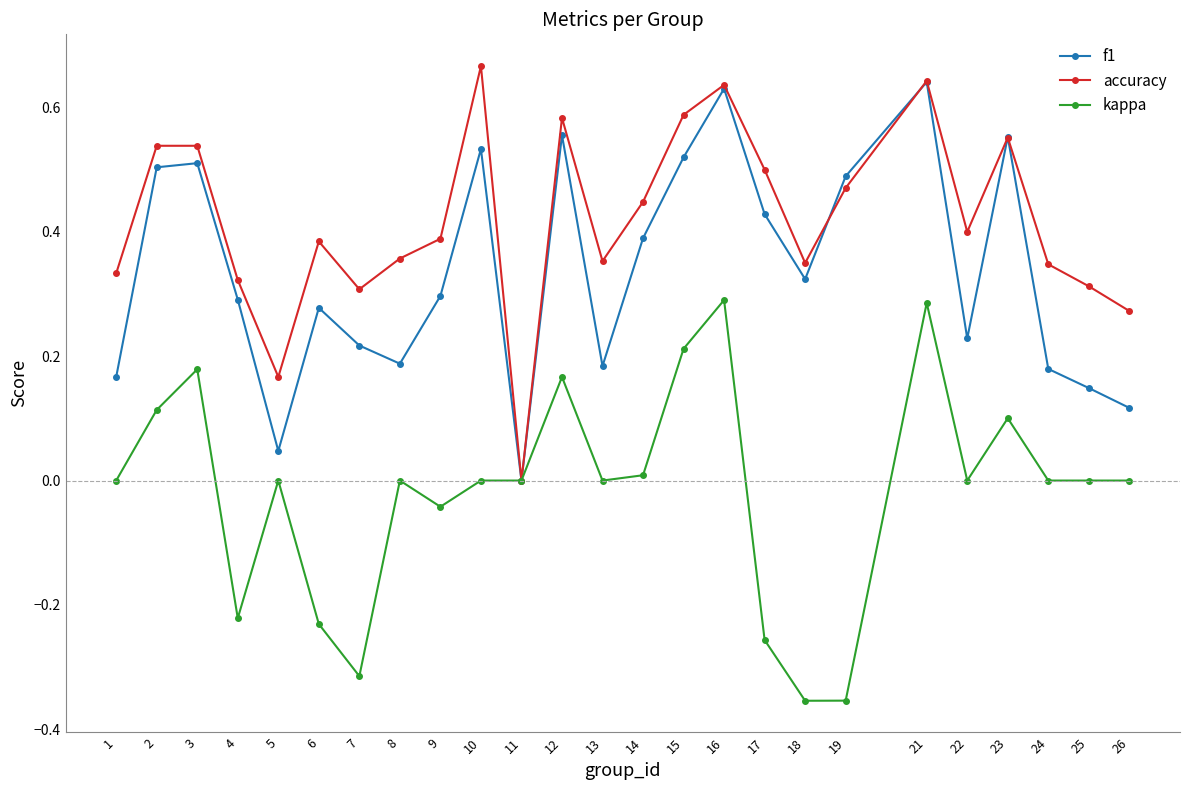

What is the sum of the f1 values at 12 and 14?

0.9